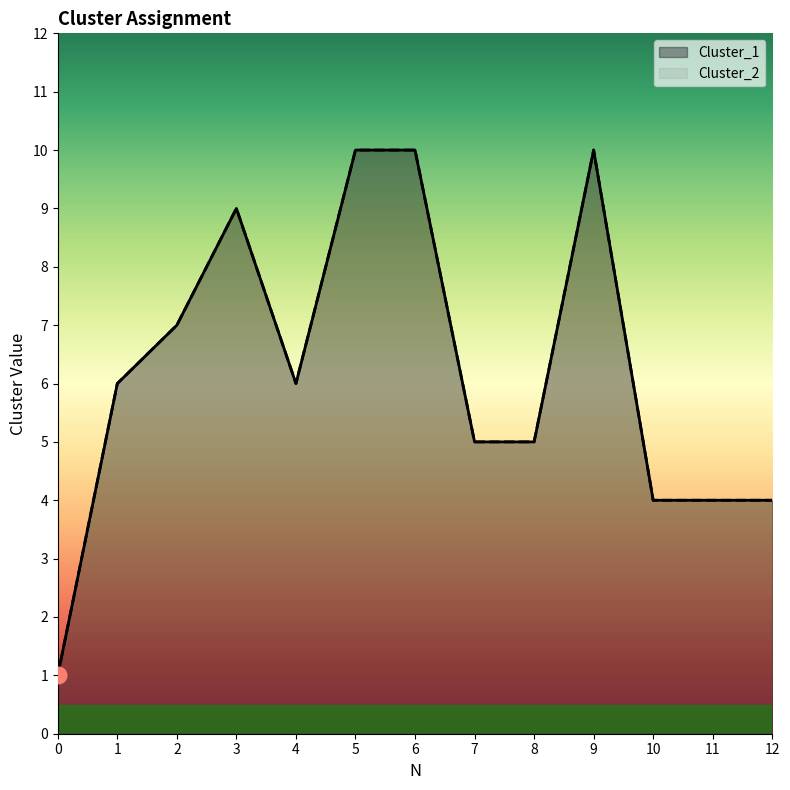

Does the chart display data point markers on the line(s)?

No